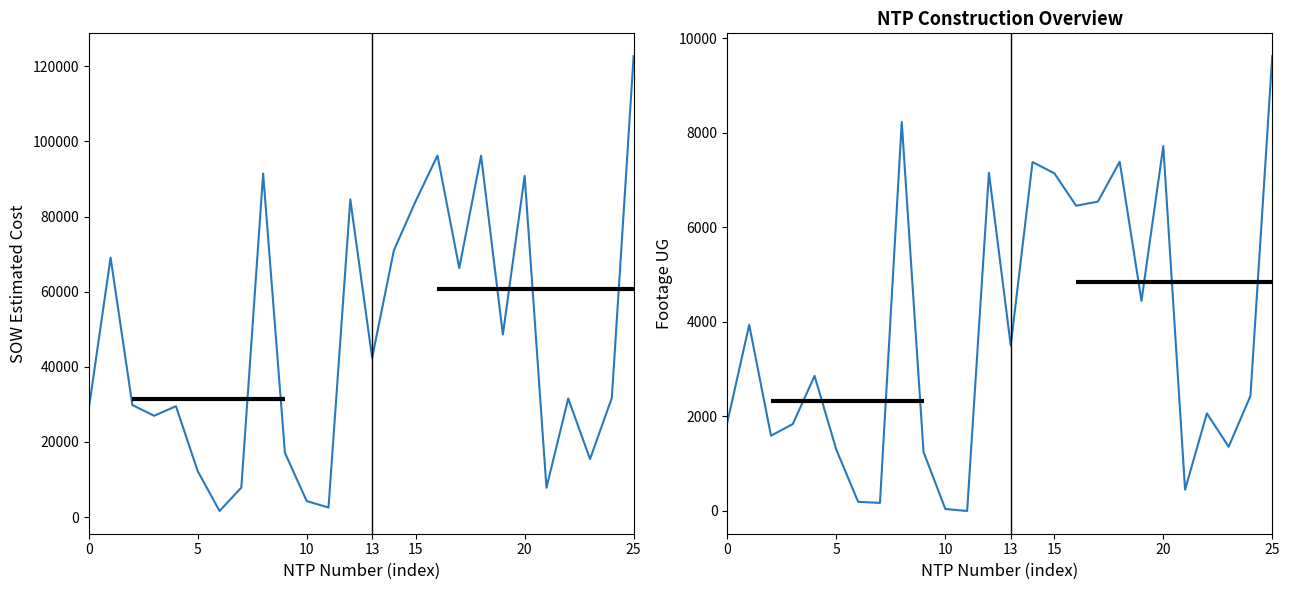

What is the average value of the Footage UG series?

3727.2